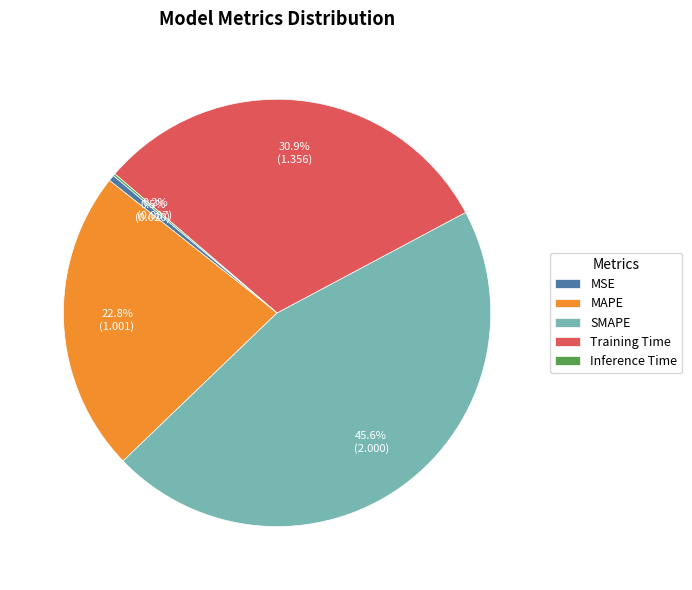

Which category has the biggest portion of the pie?

SMAPE